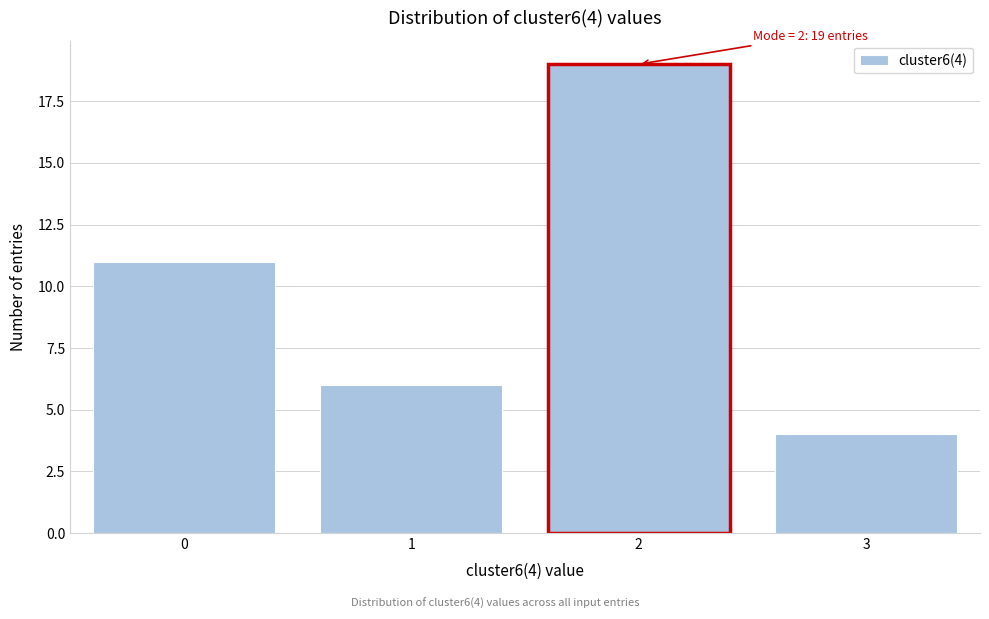

Reading left to right, what are all the values shown in this chart?

11	6	19	4